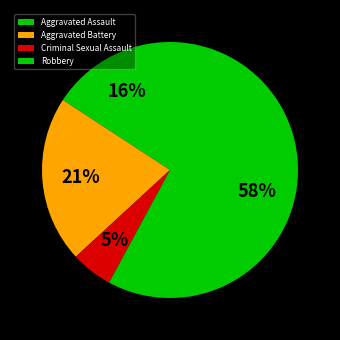

Count the number of slices in the pie.

4